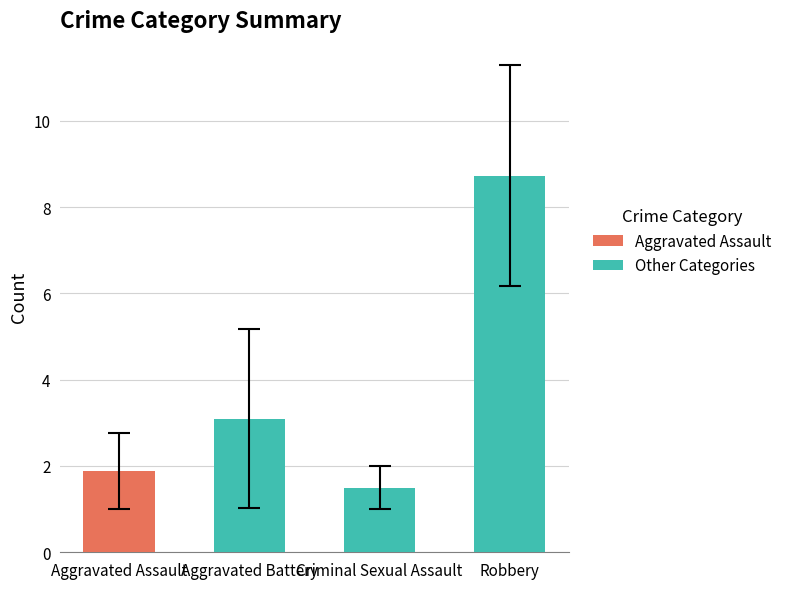

What is the sum of the values at Aggravated Battery and Robbery?

11.8